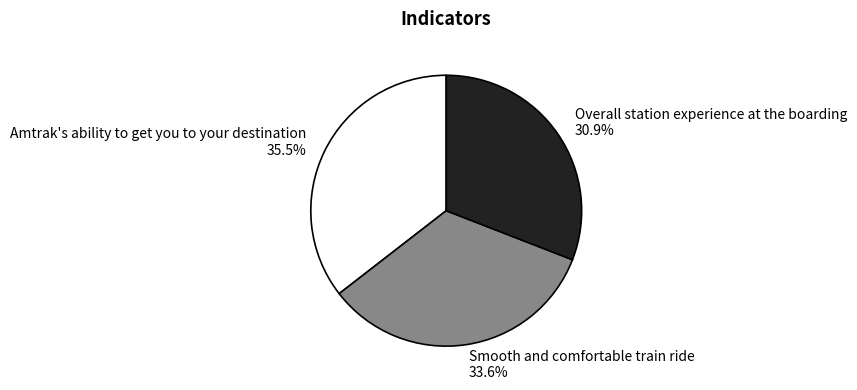

How many segments does this pie chart have?

3